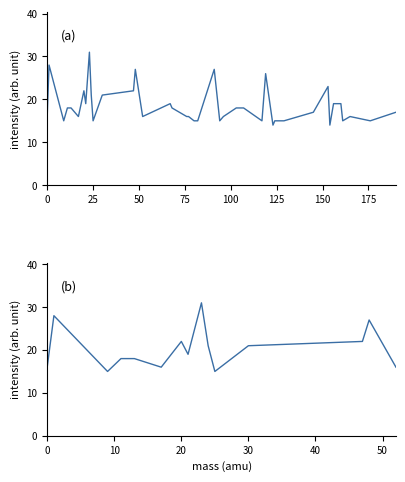

What is the change in value from 96 to 176?

-1